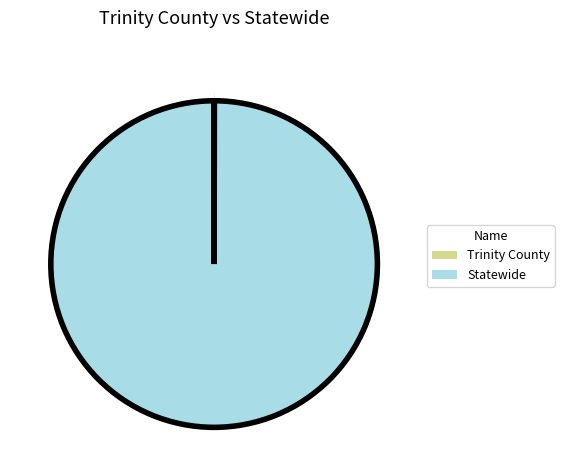

Is there a majority slice in this chart?

Yes